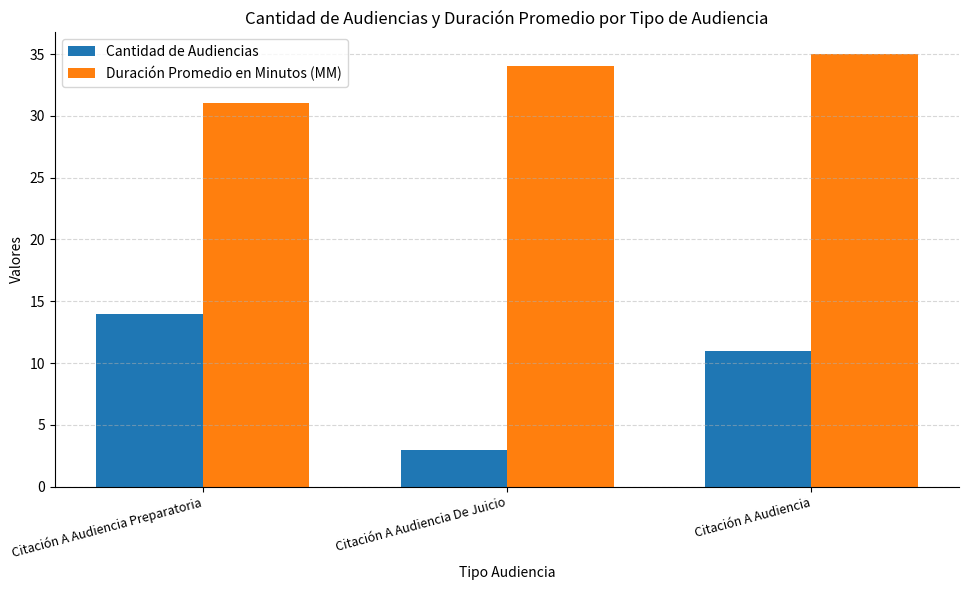

At which category does the chart reach its minimum across all series?

Citación A Audiencia De Juicio